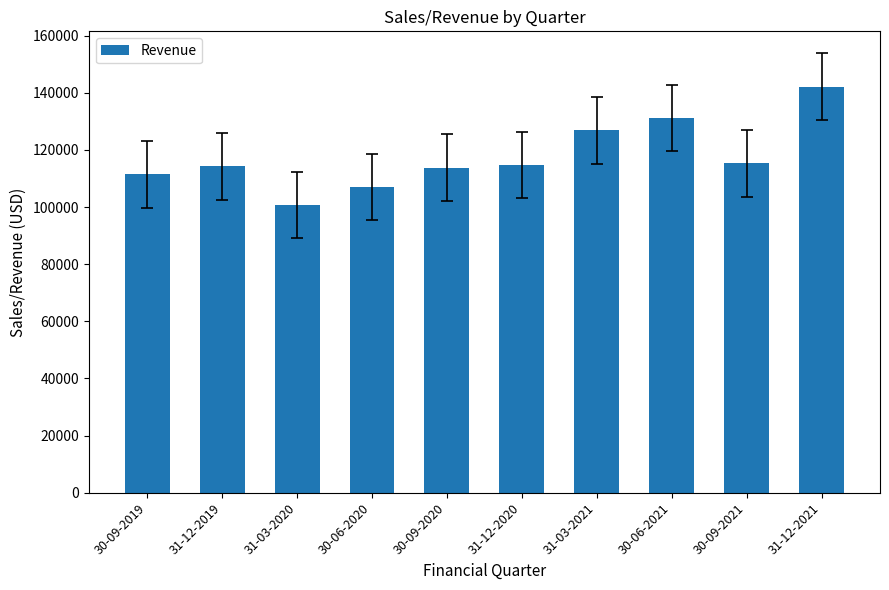

What is the difference between the maximum and minimum values?

41503